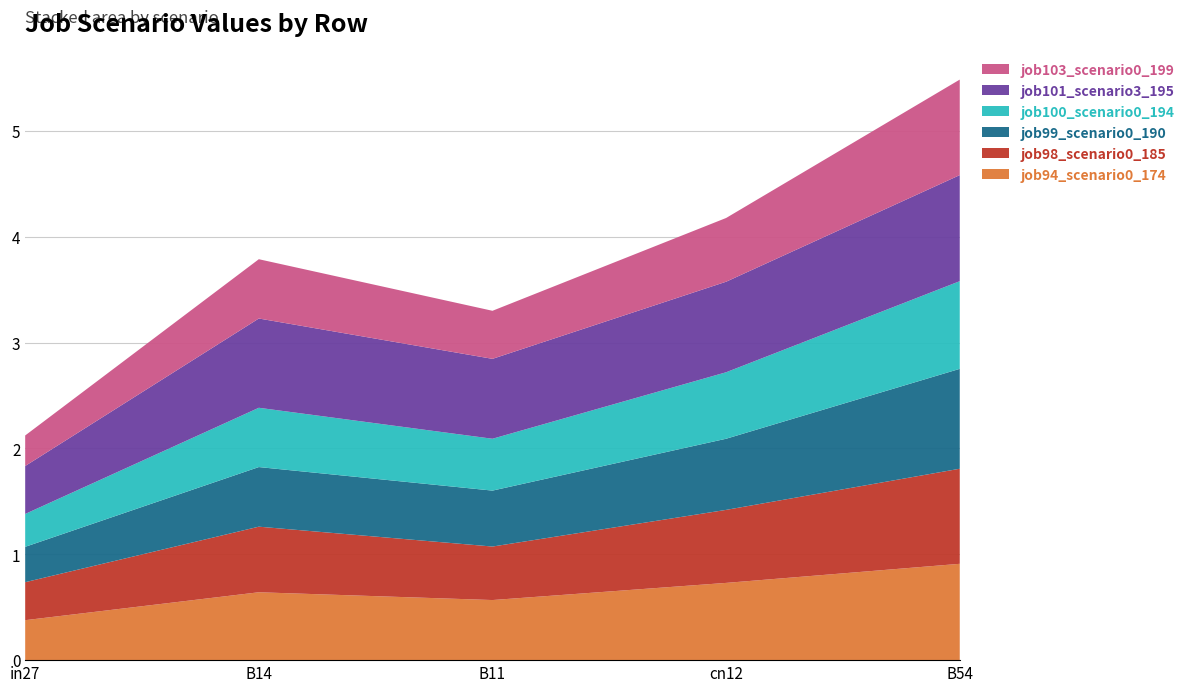

Reading right to left, list all the values displayed in this chart.

job94_scenario0_174: 0.9	0.7	0.6	0.6	0.4
job98_scenario0_185: 0.9	0.7	0.5	0.6	0.4
job99_scenario0_190: 0.9	0.7	0.5	0.6	0.3
job100_scenario0_194: 0.8	0.6	0.5	0.6	0.3
job101_scenario3_195: 1.0	0.9	0.8	0.8	0.5
job103_scenario0_199: 0.9	0.6	0.5	0.6	0.3